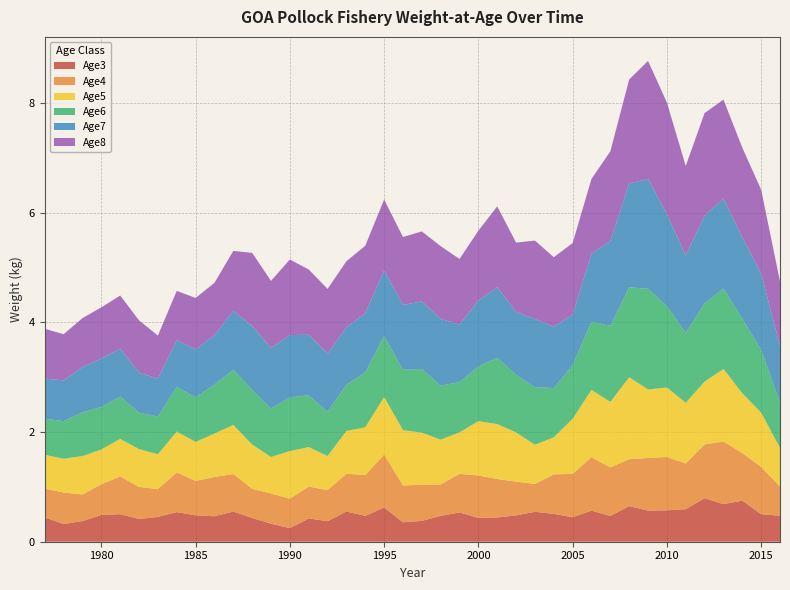

Reading left to right, list all the values displayed in this chart.

Age3: 1977=0.4	1978=0.3	1979=0.4	1980=0.5	1981=0.5	1982=0.4	1983=0.5	1984=0.5	1985=0.5	1986=0.5	1987=0.5	1988=0.4	1989=0.3	1990=0.2	1991=0.4	1992=0.4	1993=0.6	1994=0.5	1995=0.6	1996=0.4	1997=0.4	1998=0.5	1999=0.5	2000=0.4	2001=0.4	2002=0.5	2003=0.5	2004=0.5	2005=0.4	2006=0.6	2007=0.5	2008=0.6	2009=0.6	2010=0.6	2011=0.6	2012=0.8	2013=0.7	2014=0.7	2015=0.5	2016=0.5
Age4: 1977=0.5	1978=0.6	1979=0.5	1980=0.6	1981=0.7	1982=0.6	1983=0.5	1984=0.7	1985=0.6	1986=0.7	1987=0.7	1988=0.5	1989=0.5	1990=0.5	1991=0.6	1992=0.6	1993=0.7	1994=0.7	1995=1.0	1996=0.7	1997=0.7	1998=0.6	1999=0.7	2000=0.8	2001=0.7	2002=0.6	2003=0.5	2004=0.7	2005=0.8	2006=1.0	2007=0.9	2008=0.9	2009=1.0	2010=1.0	2011=0.8	2012=1.0	2013=1.1	2014=0.9	2015=0.9	2016=0.5
Age5: 1977=0.6	1978=0.6	1979=0.7	1980=0.6	1981=0.7	1982=0.7	1983=0.6	1984=0.7	1985=0.7	1986=0.8	1987=0.9	1988=0.8	1989=0.7	1990=0.9	1991=0.7	1992=0.6	1993=0.8	1994=0.9	1995=1.0	1996=1.0	1997=0.9	1998=0.8	1999=0.8	2000=1.0	2001=1.0	2002=0.9	2003=0.7	2004=0.7	2005=1.0	2006=1.2	2007=1.2	2008=1.5	2009=1.2	2010=1.3	2011=1.1	2012=1.1	2013=1.3	2014=1.1	2015=1.0	2016=0.7
Age6: 1977=0.7	1978=0.7	1979=0.8	1980=0.8	1981=0.8	1982=0.7	1983=0.7	1984=0.8	1985=0.8	1986=0.9	1987=1.0	1988=1.0	1989=0.9	1990=1.0	1991=0.9	1992=0.8	1993=0.8	1994=1.0	1995=1.1	1996=1.1	1997=1.2	1998=1.0	1999=0.9	2000=1.0	2001=1.2	2002=1.1	2003=1.0	2004=0.9	2005=1.0	2006=1.2	2007=1.4	2008=1.6	2009=1.8	2010=1.5	2011=1.3	2012=1.4	2013=1.5	2014=1.4	2015=1.1	2016=0.8
Age7: 1977=0.7	1978=0.7	1979=0.8	1980=0.9	1981=0.9	1982=0.7	1983=0.7	1984=0.9	1985=0.9	1986=0.9	1987=1.1	1988=1.2	1989=1.1	1990=1.1	1991=1.1	1992=1.1	1993=1.0	1994=1.1	1995=1.2	1996=1.2	1997=1.2	1998=1.2	1999=1.0	2000=1.2	2001=1.3	2002=1.1	2003=1.2	2004=1.1	2005=0.9	2006=1.2	2007=1.5	2008=1.9	2009=2.0	2010=1.7	2011=1.4	2012=1.6	2013=1.6	2014=1.5	2015=1.4	2016=1.0
Age8: 1977=0.9	1978=0.8	1979=0.9	1980=0.9	1981=1.0	1982=1.0	1983=0.8	1984=0.9	1985=0.9	1986=1.0	1987=1.1	1988=1.3	1989=1.2	1990=1.4	1991=1.2	1992=1.2	1993=1.2	1994=1.2	1995=1.3	1996=1.2	1997=1.3	1998=1.3	1999=1.2	2000=1.3	2001=1.5	2002=1.3	2003=1.4	2004=1.3	2005=1.3	2006=1.4	2007=1.6	2008=1.9	2009=2.2	2010=2.0	2011=1.6	2012=1.9	2013=1.8	2014=1.6	2015=1.5	2016=1.2